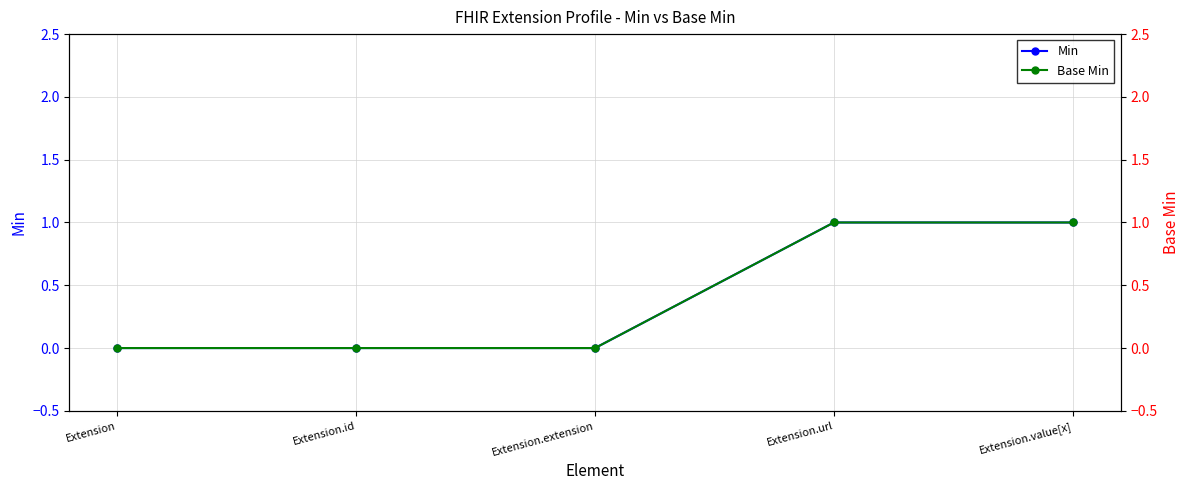

At how many categories does at least one series exceed 0?

2